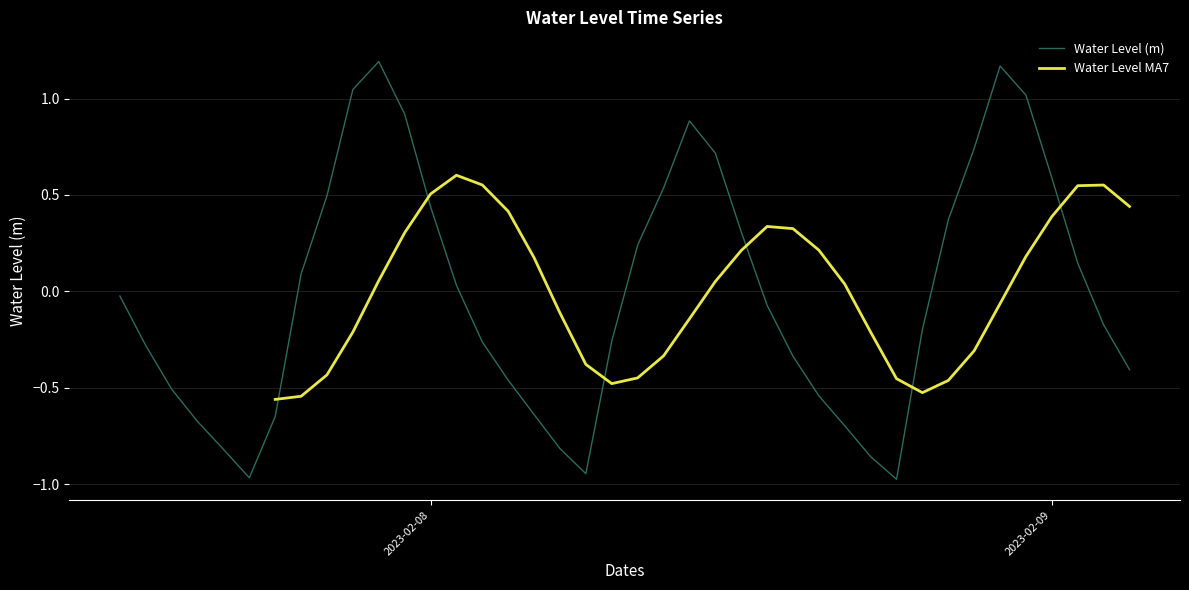

How many data points are less than 0?

22